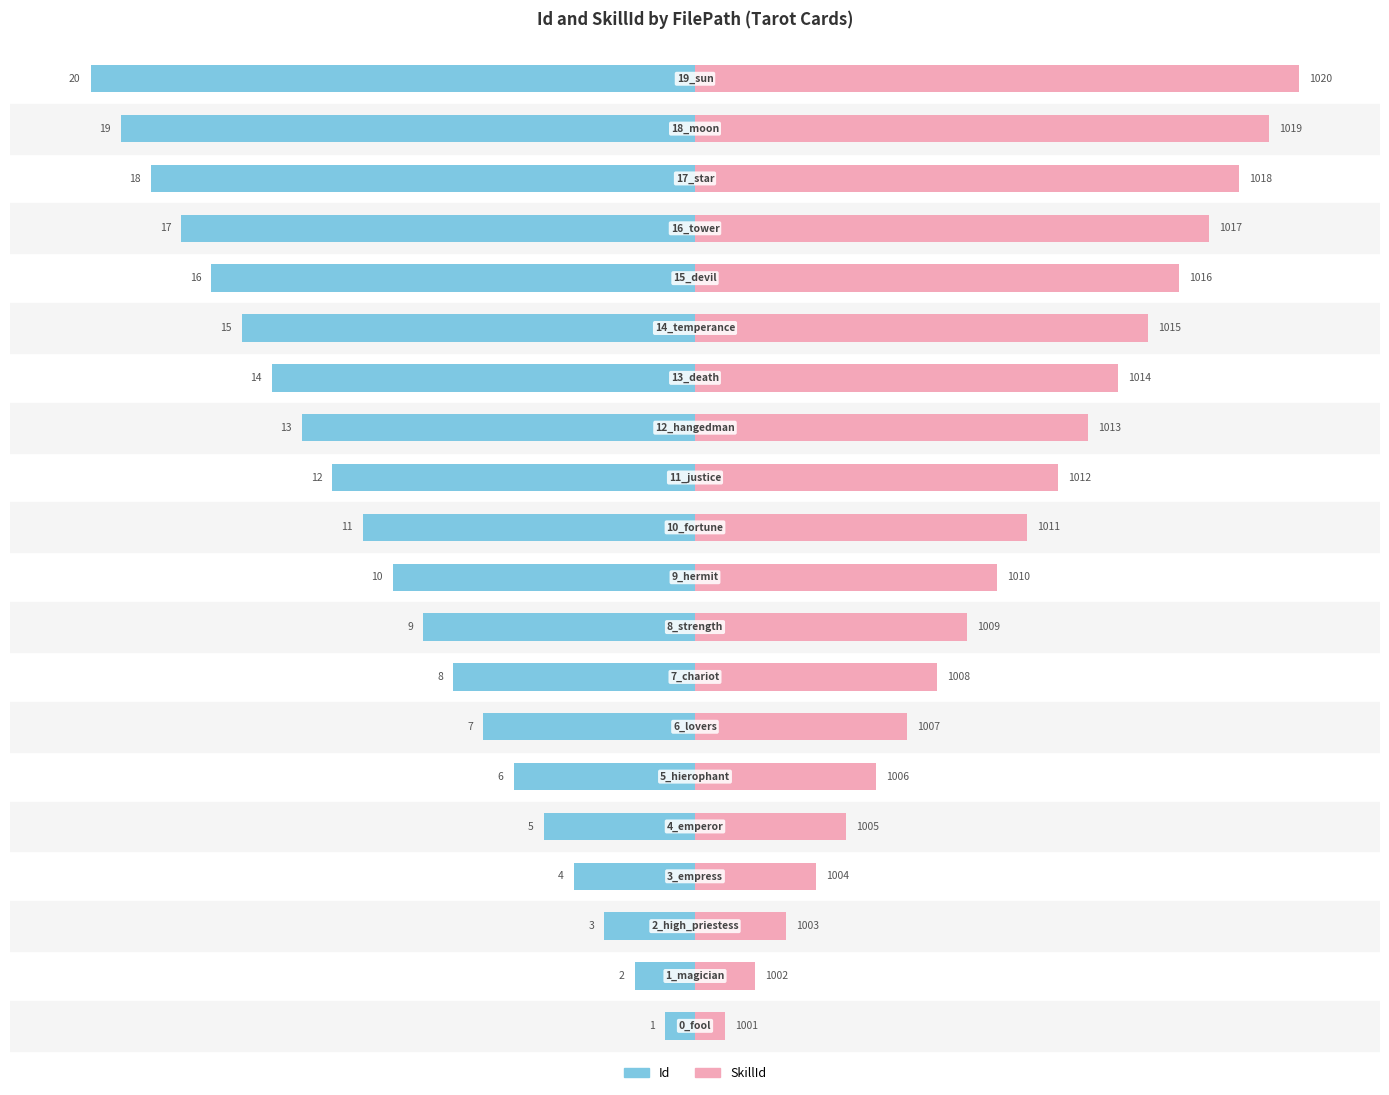

What are all the series names shown in the legend?

Id, SkillId